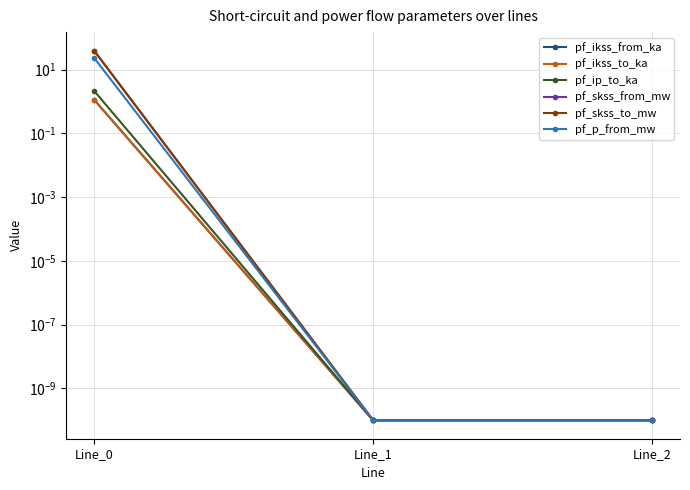

How many lines are shown in the chart?

6